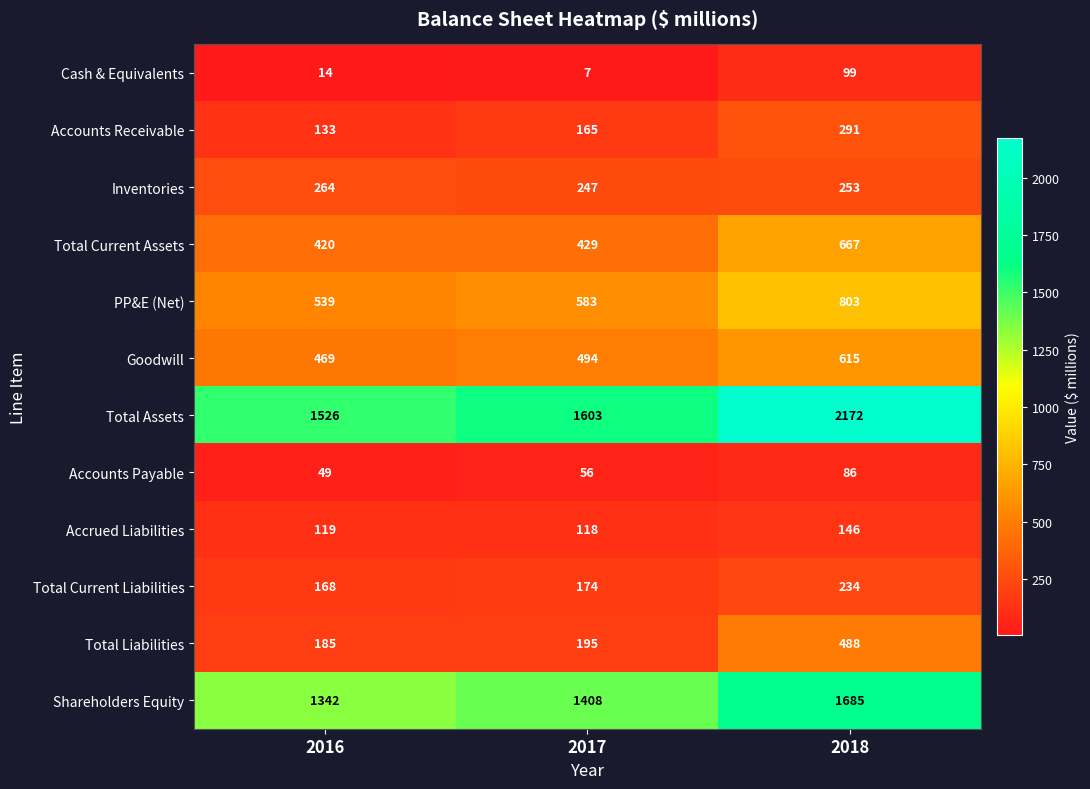

What is the average value of the Shareholders Equity series?

1478